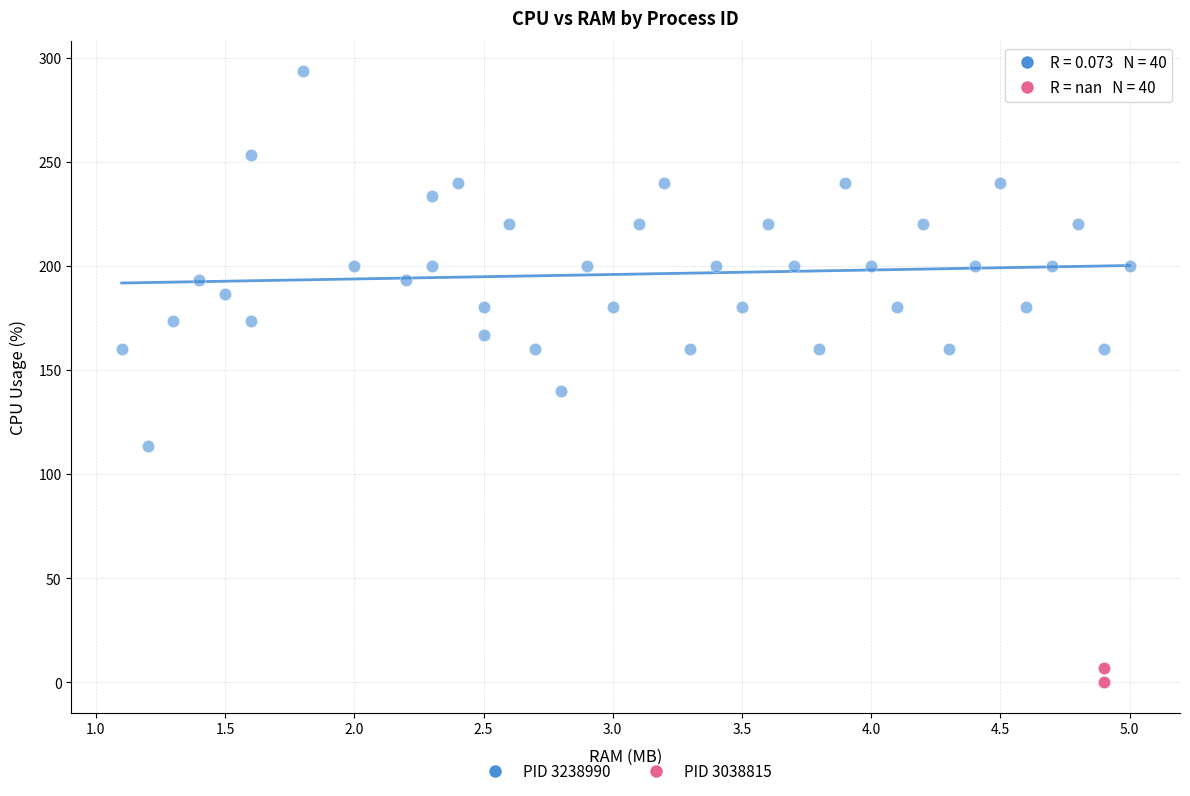

Which series has the widest spread of Y values?

PID 3238990